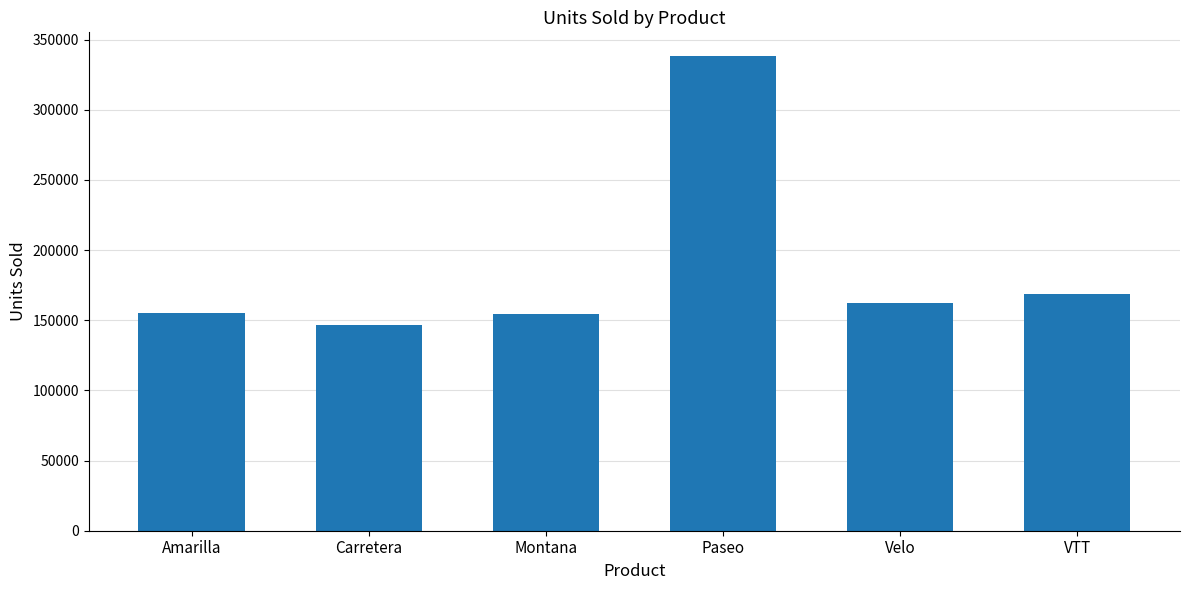

What is the label of the 4th bar from the right?

Montana